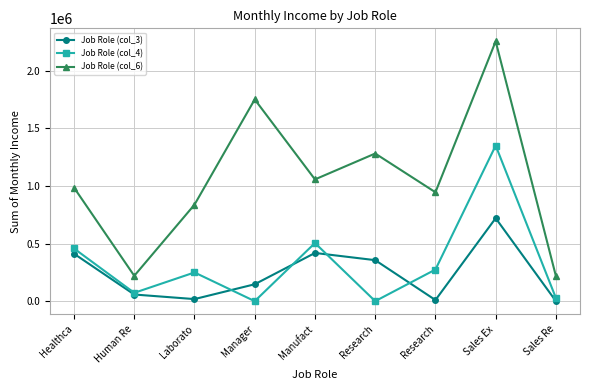

Rank the series by their maximum value, from highest to lowest.

Job Role (col_6), Job Role (col_4), Job Role (col_3)